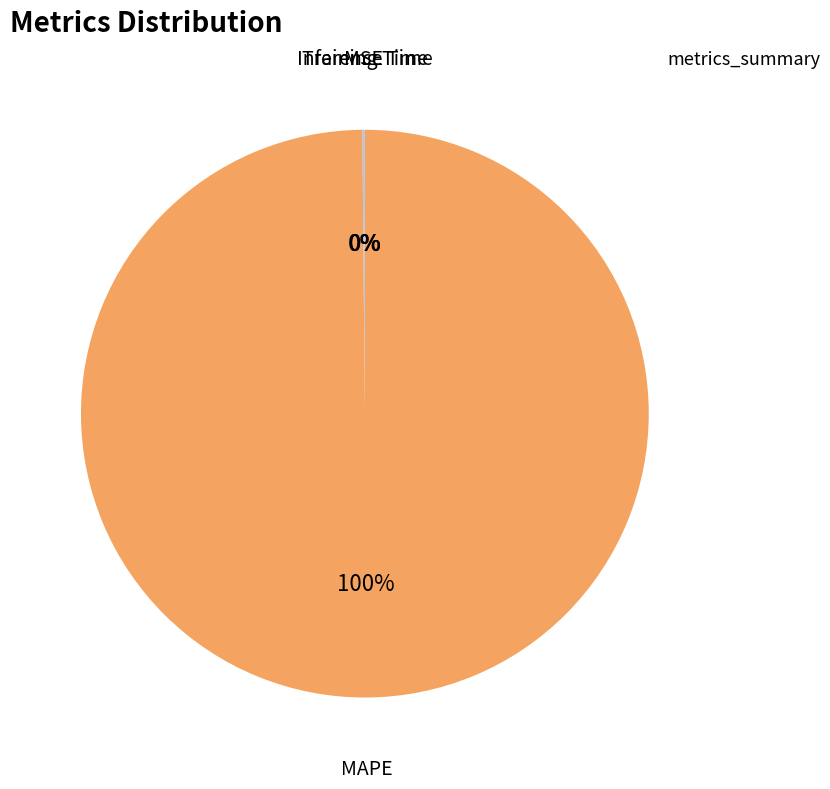

Is it true that MAPE is 100% of the pie?

True